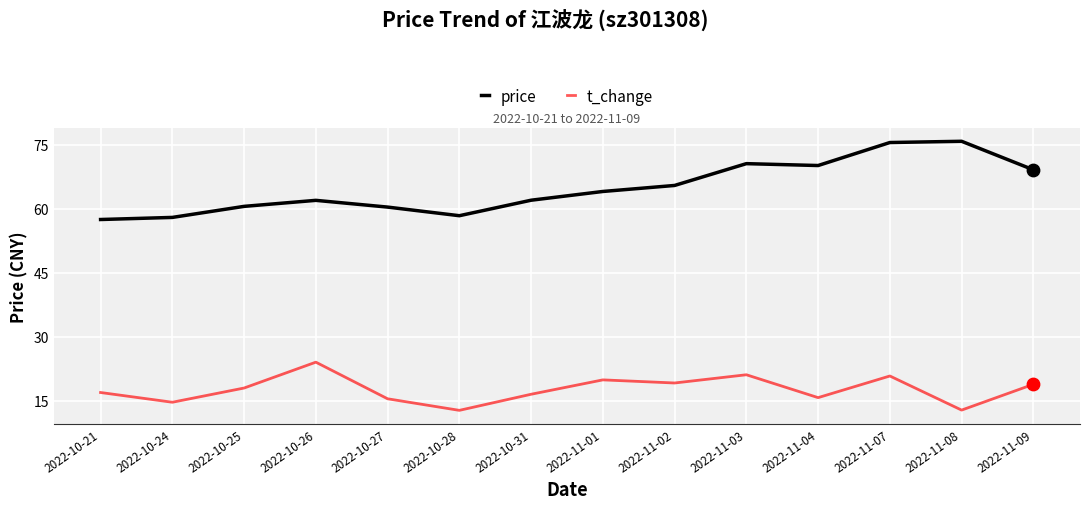

What is the difference between the highest and lowest values at 2022-11-03?

49.5